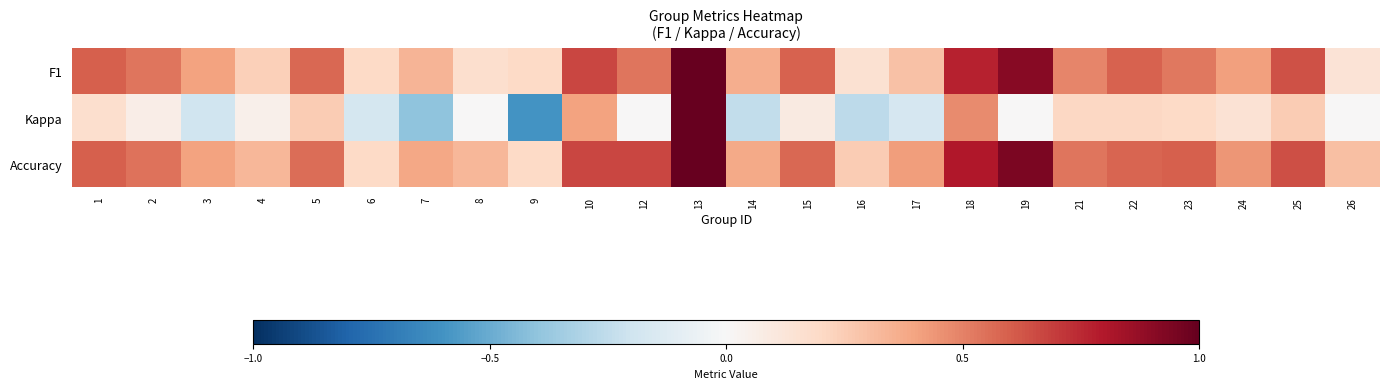

Between 15 and 13, which is larger?

13